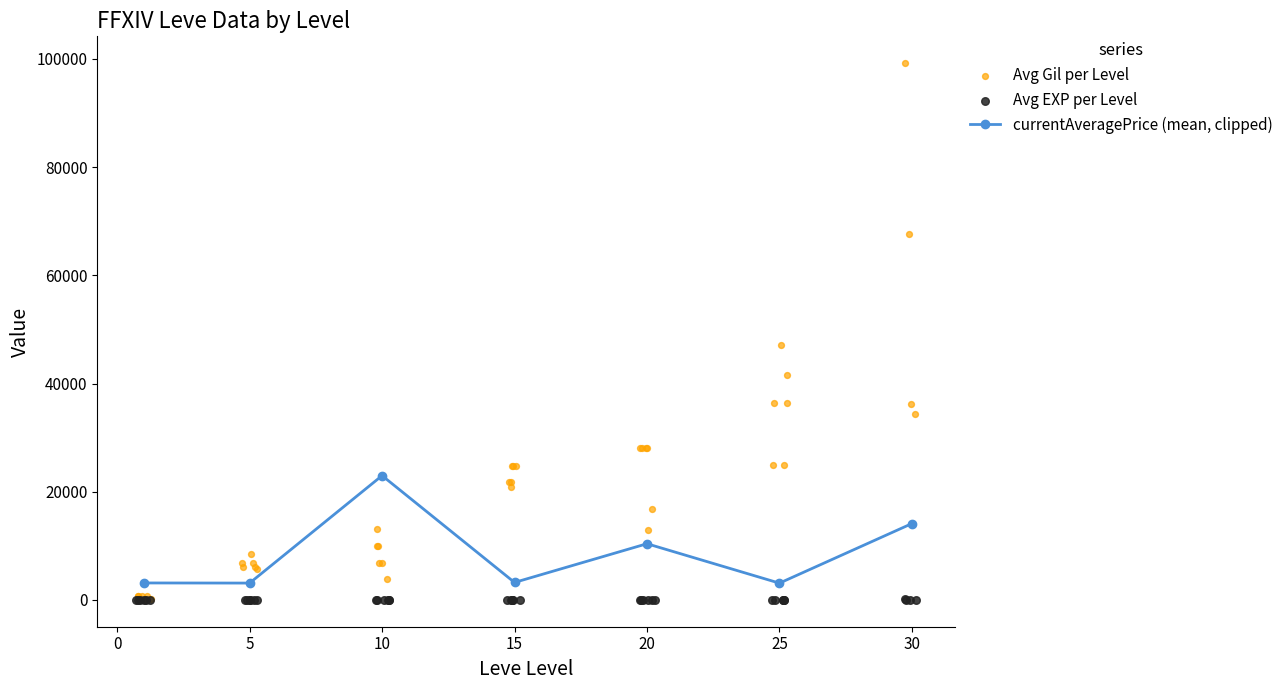

Which series reaches the minimum Y coordinate?

Avg EXP per Level